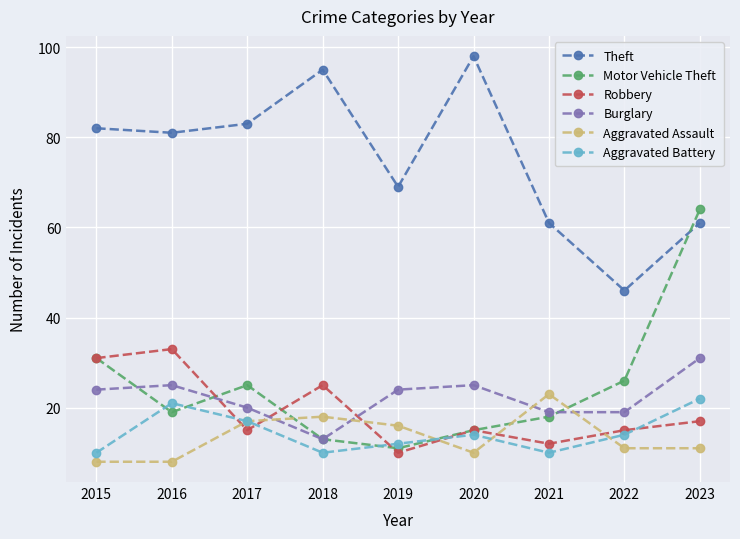

In Robbery, how many points are lower than both neighbors (excluding endpoints)?

3